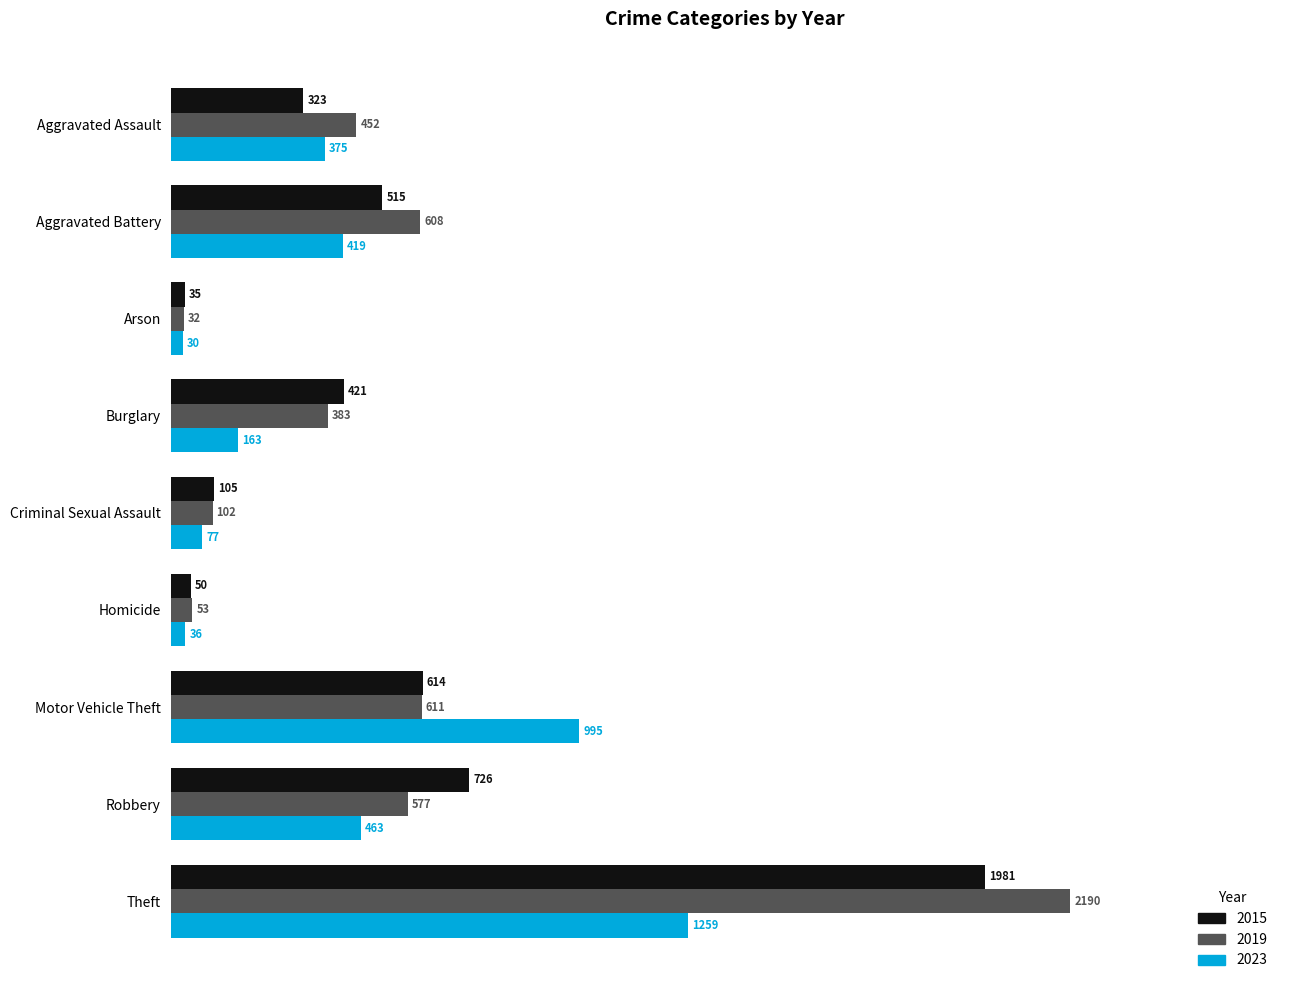

What is the average value of the 2023 series?

424